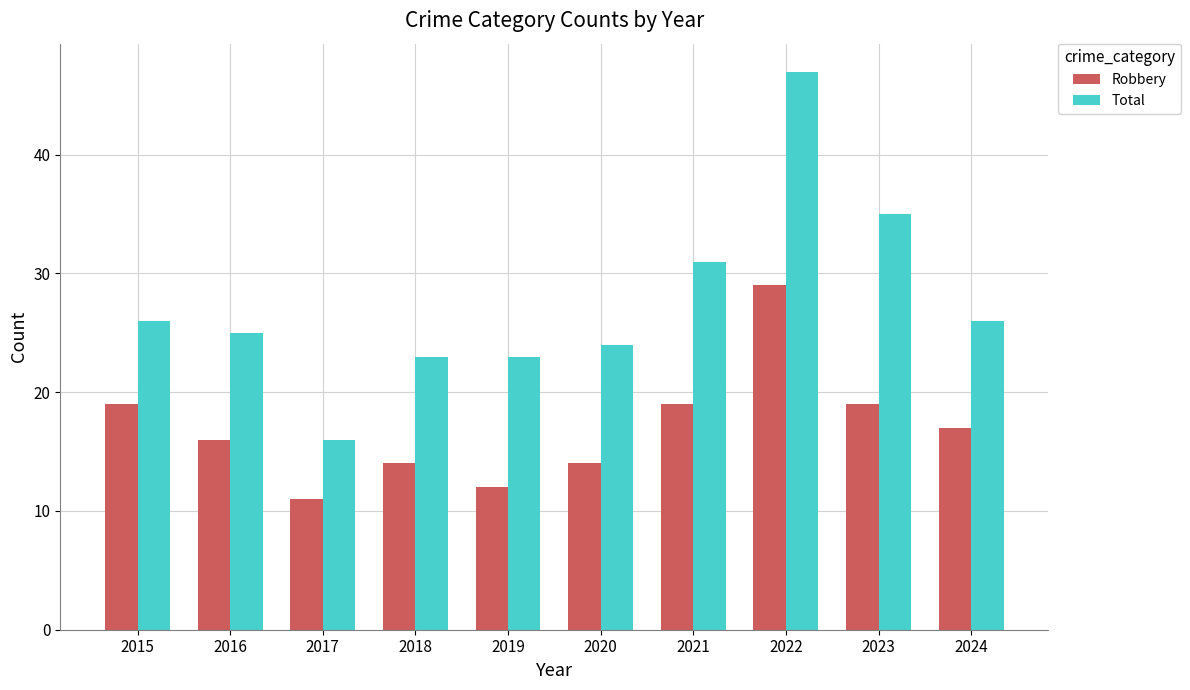

What is the sum of all Total values?

276